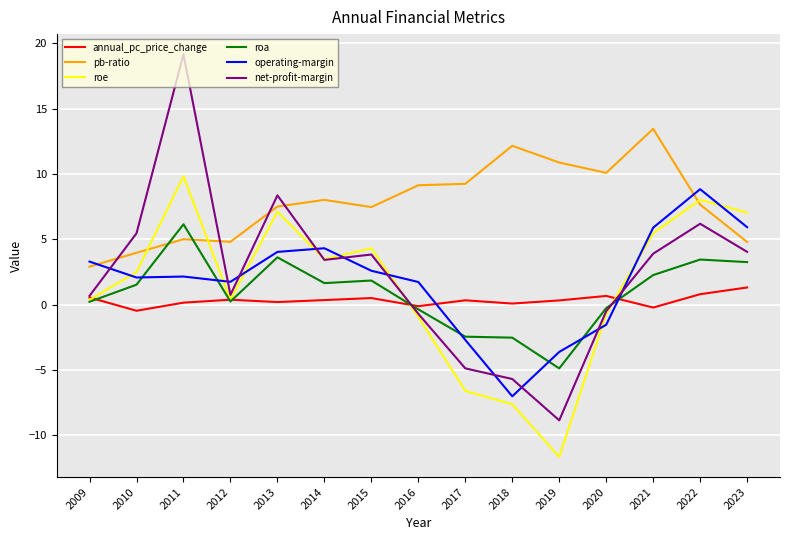

What is the minimum value for pb-ratio?

2.9